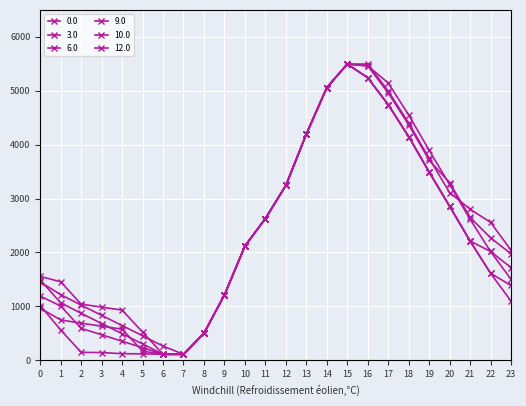

True or false: 3.0 has a value of 4195.1 at 13.

True